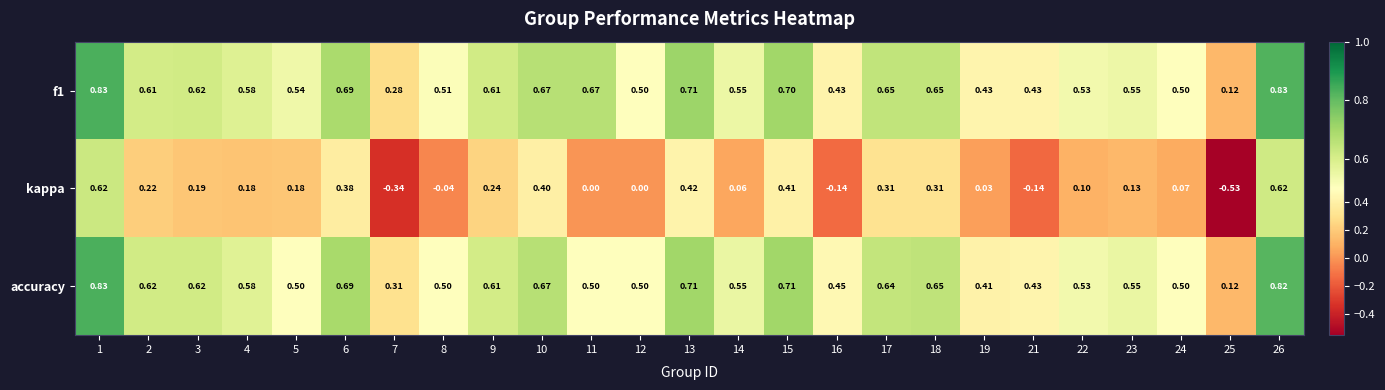

Which series has the largest range (max minus min)?

kappa